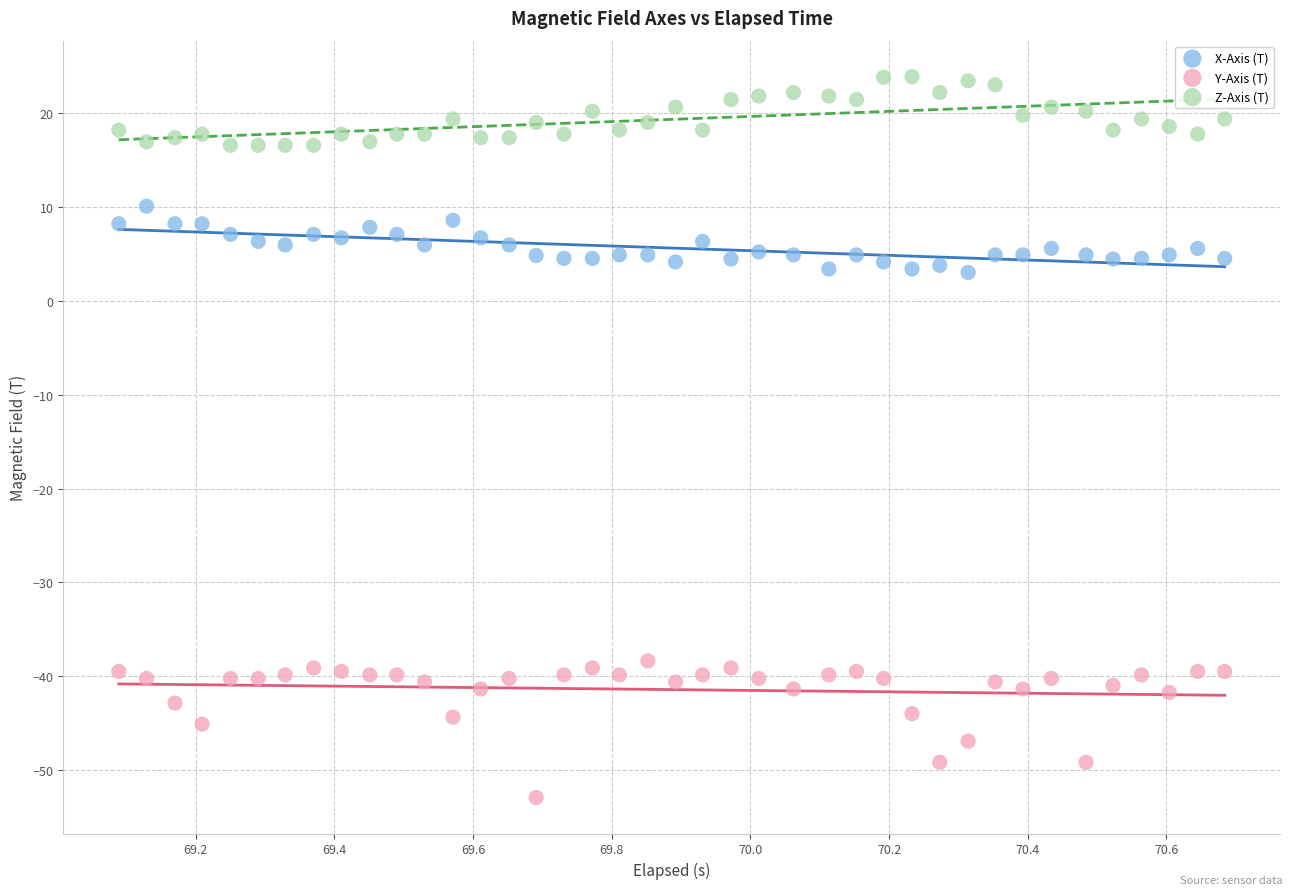

Which series reaches the minimum Y coordinate?

Y-Axis (T)